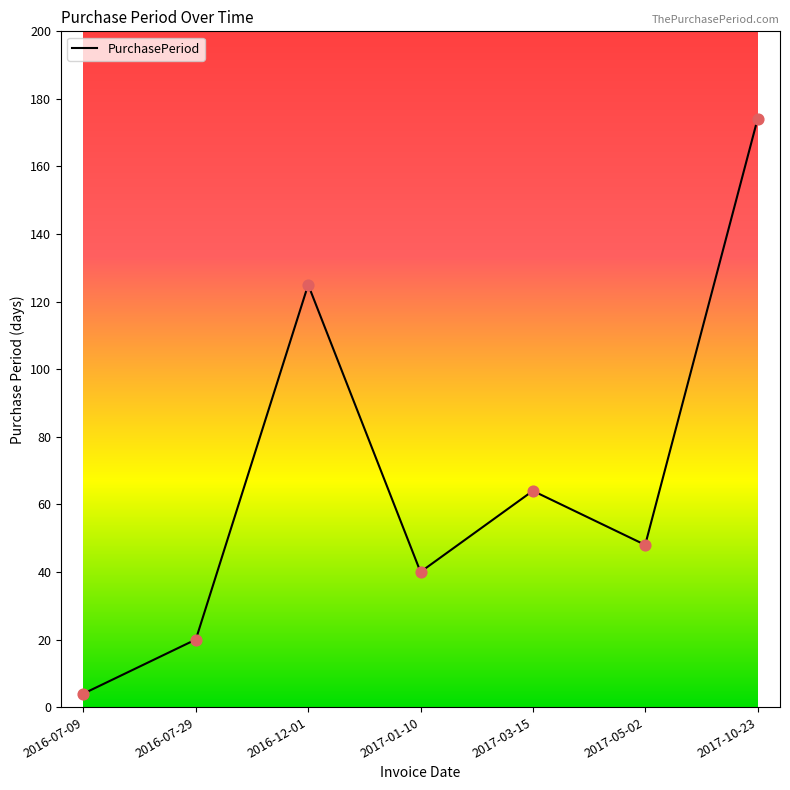

What is the ratio of the value at 2016-07-09 to the value at 2016-07-29?

0.2